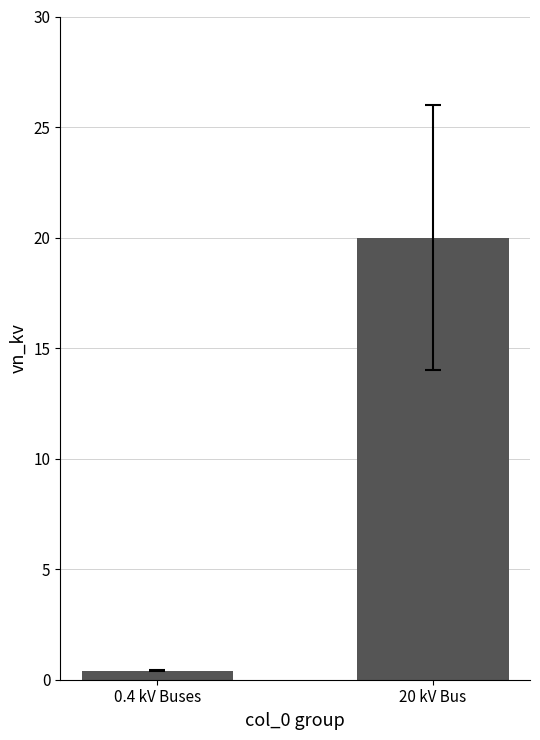

The chart shows a value of 33.1 at 20 kV Bus. True or false?

False